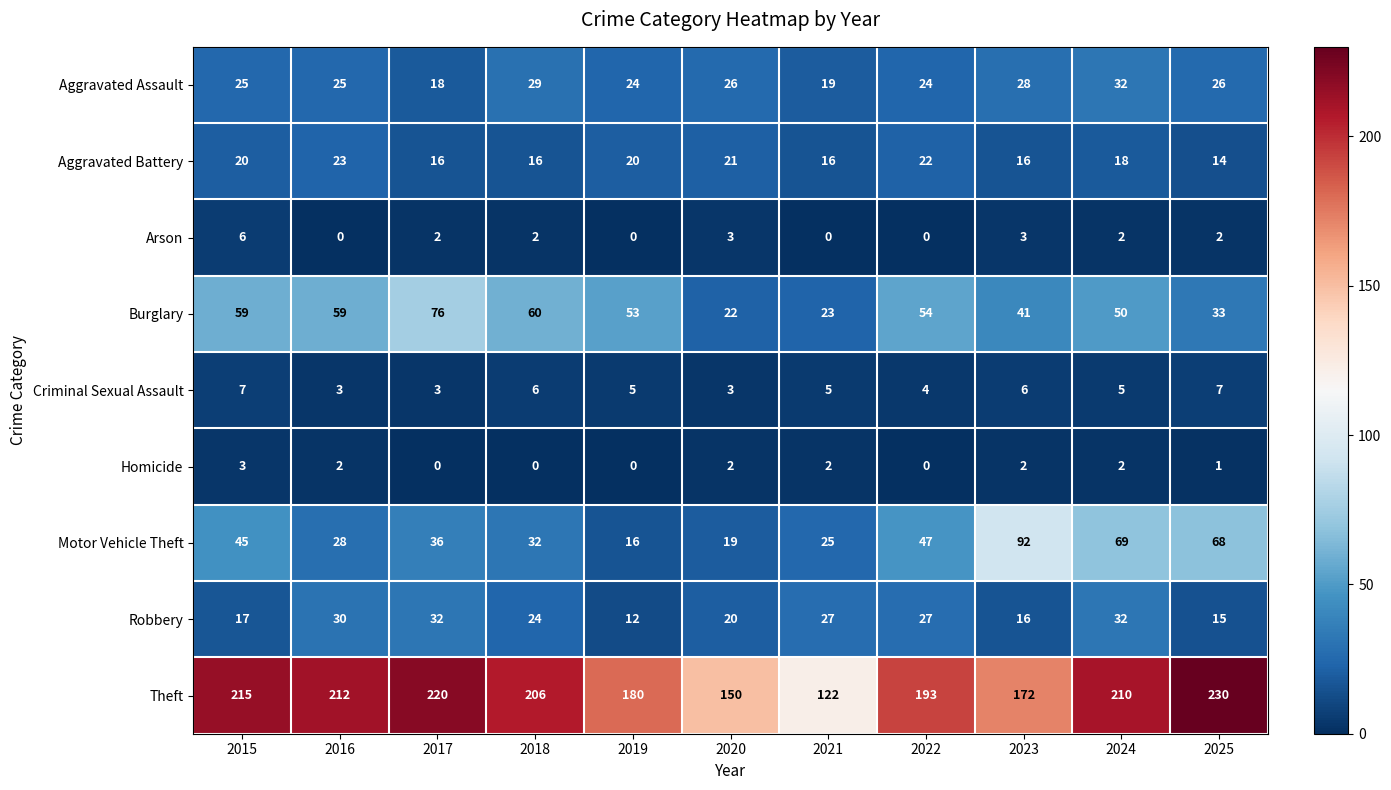

True or false: Theft has a value of 210 at 2024.

True